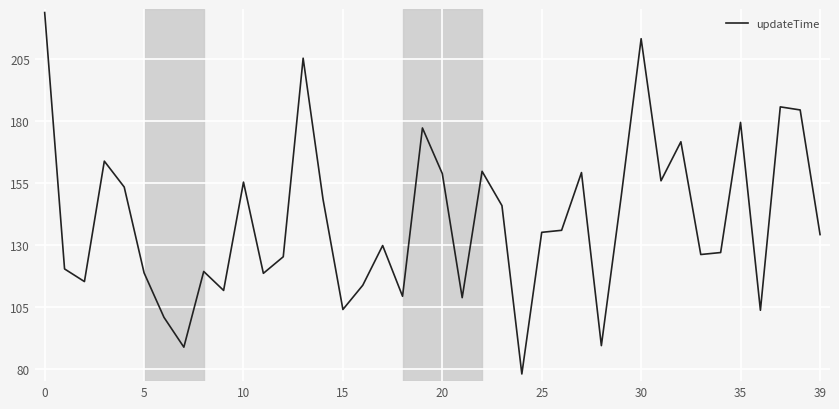

What is the difference between the maximum and minimum values?

145.7